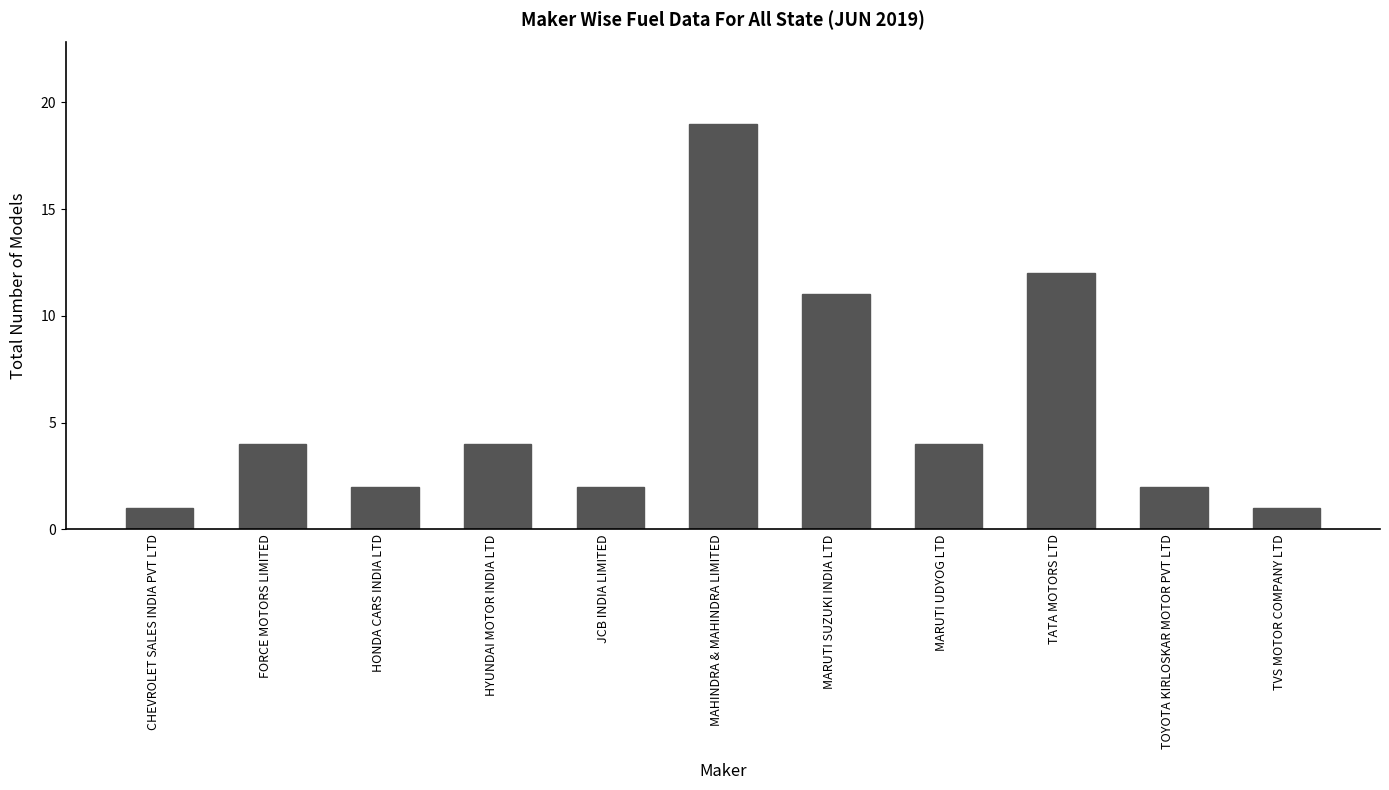

What is the difference between the second highest and second lowest values?

11